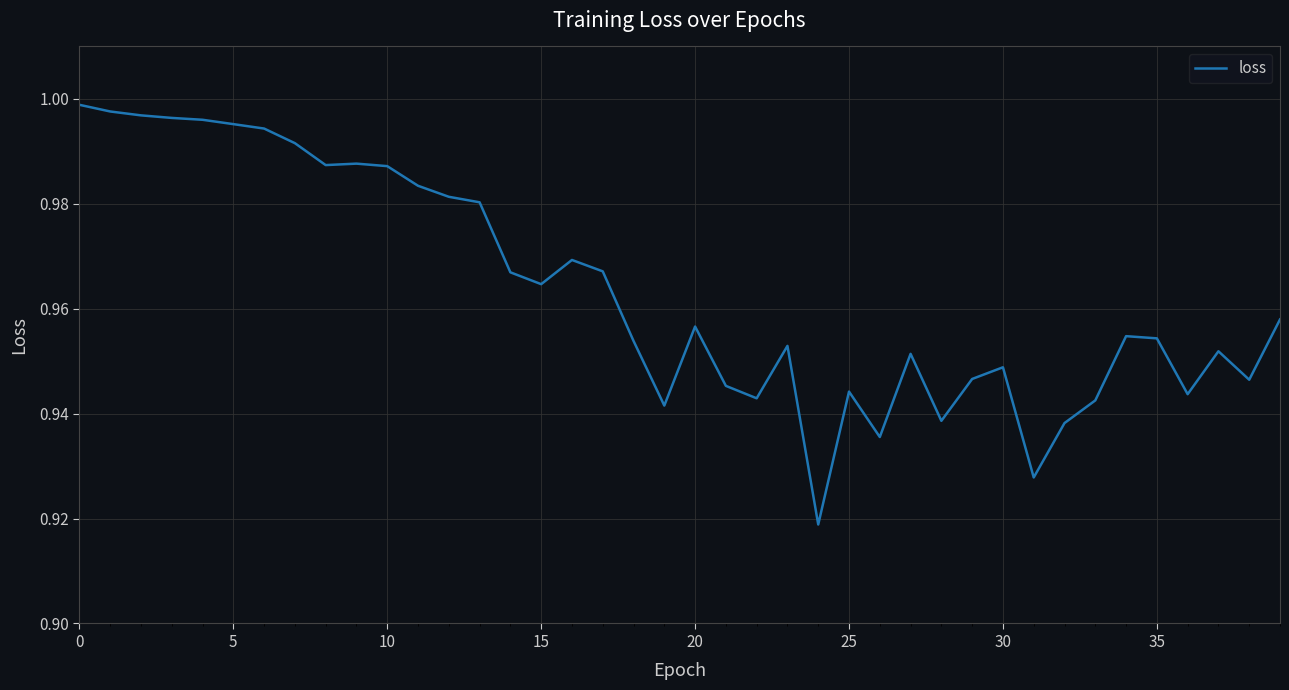

Reading left to right, what are all the values shown in this chart?

1.0	1.0	1.0	1.0	1.0	1.0	1.0	1.0	1.0	1.0	1.0	1.0	1.0	1.0	1.0	1.0	1.0	1.0	1.0	0.9	1.0	0.9	0.9	1.0	0.9	0.9	0.9	1.0	0.9	0.9	0.9	0.9	0.9	0.9	1.0	1.0	0.9	1.0	0.9	1.0